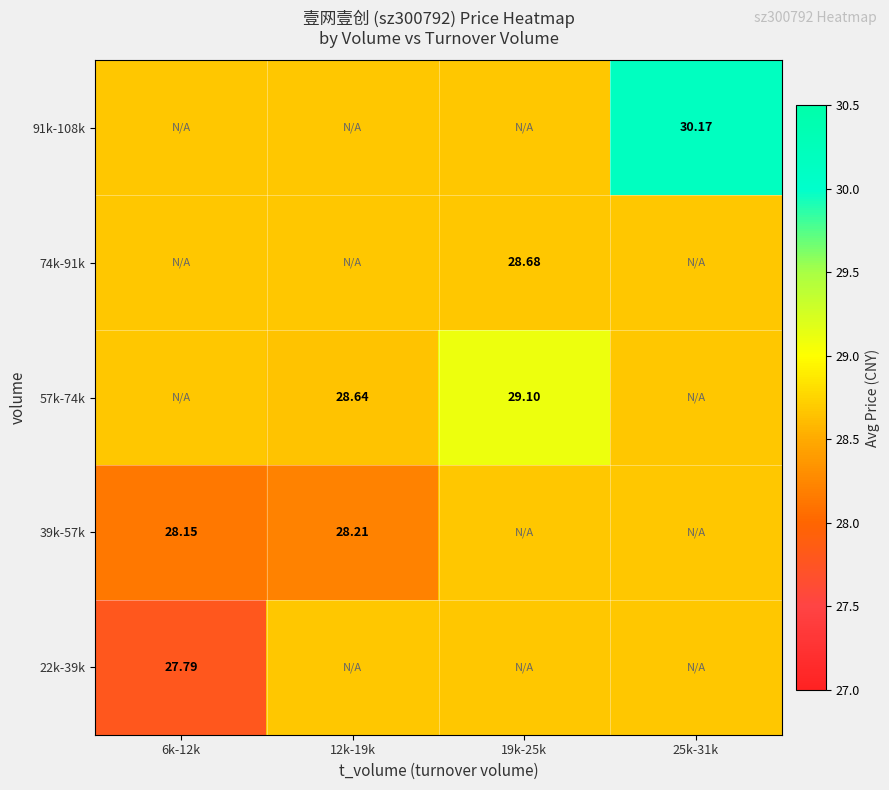

How many series are shown in this chart?

5